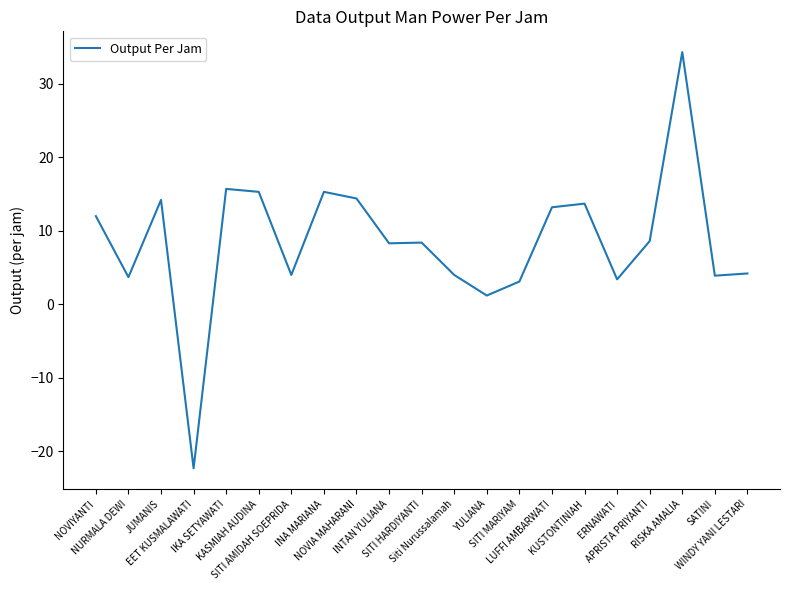

What is the difference between the values at SATINI and RISKA AMALIA?

30.4